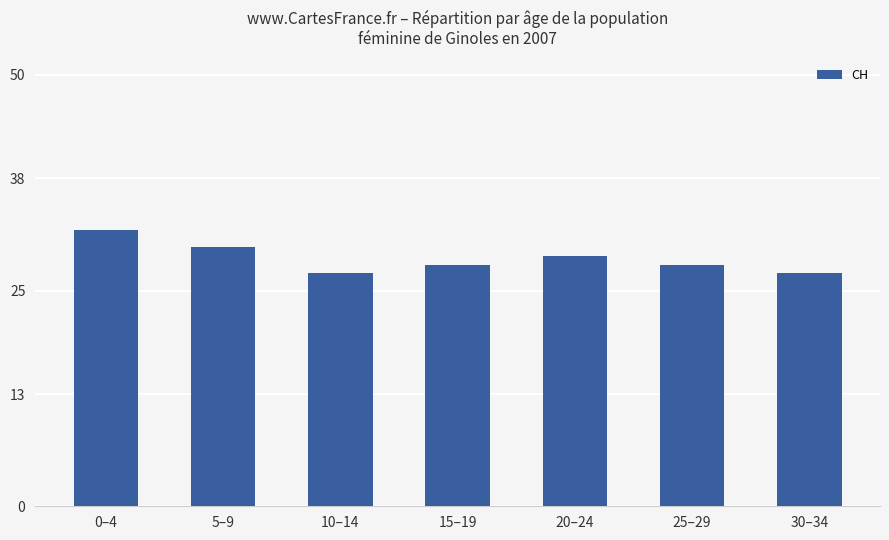

What is the average value?

29